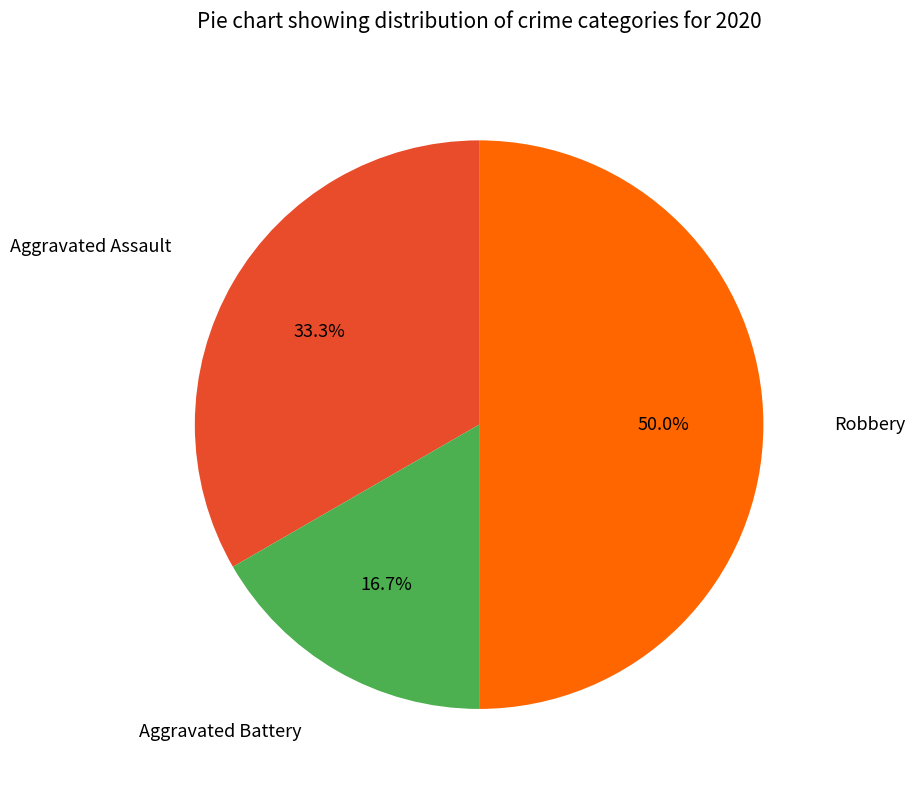

How many slices are in this pie chart?

3